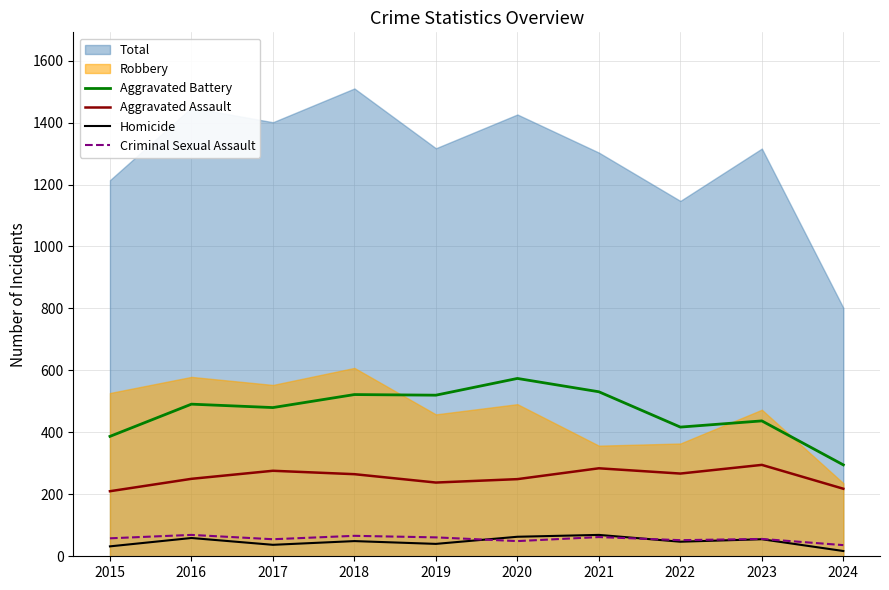

What is the difference between the highest and lowest values at 2023?

382